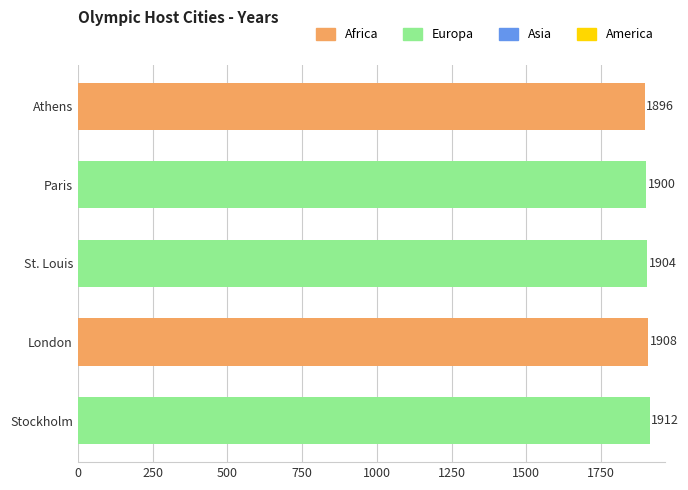

The chart shows a value of 1908 at London. True or false?

True